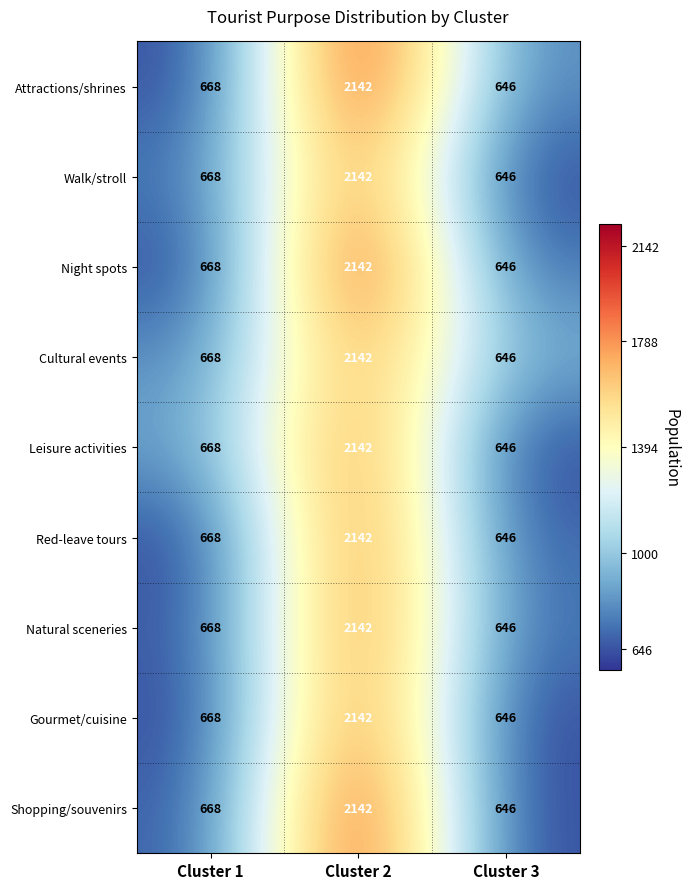

List the labels in order of Red-leave tours value, largest first.

Cluster 2, Cluster 1, Cluster 3